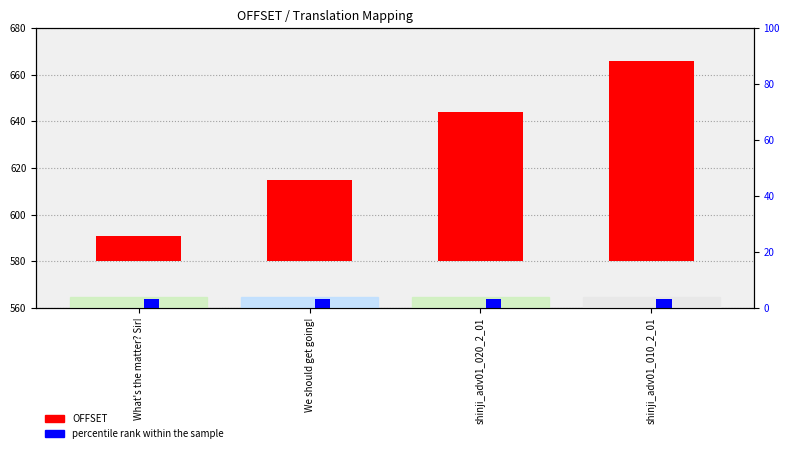

Are the bars horizontal?

No